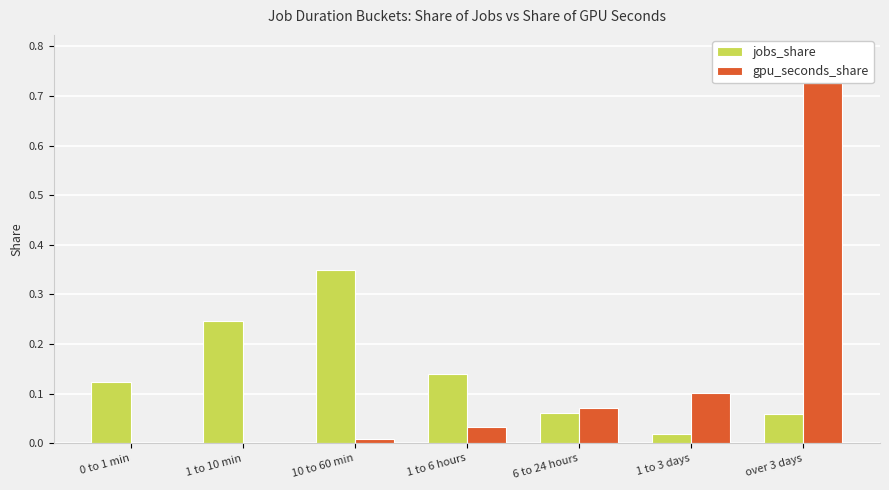

Reading right to left, extract all data points from this chart.

jobs_share: over 3 days=0.1	1 to 3 days=0.0	6 to 24 hours=0.1	1 to 6 hours=0.1	10 to 60 min=0.3	1 to 10 min=0.2	0 to 1 min=0.1
gpu_seconds_share: over 3 days=0.8	1 to 3 days=0.1	6 to 24 hours=0.1	1 to 6 hours=0.0	10 to 60 min=0.0	1 to 10 min=0.0	0 to 1 min=0.0